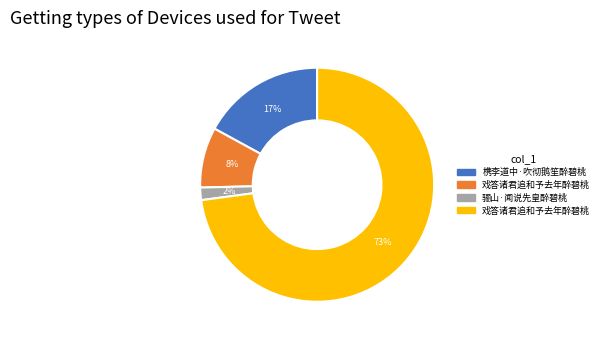

Does any single category account for the majority?

Yes